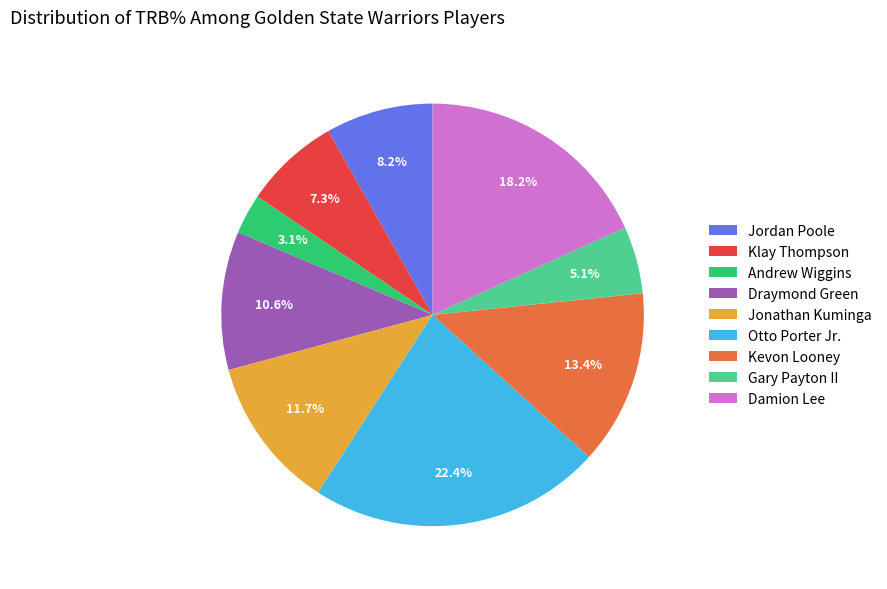

To the nearest percent, what is the average slice percentage?

11%